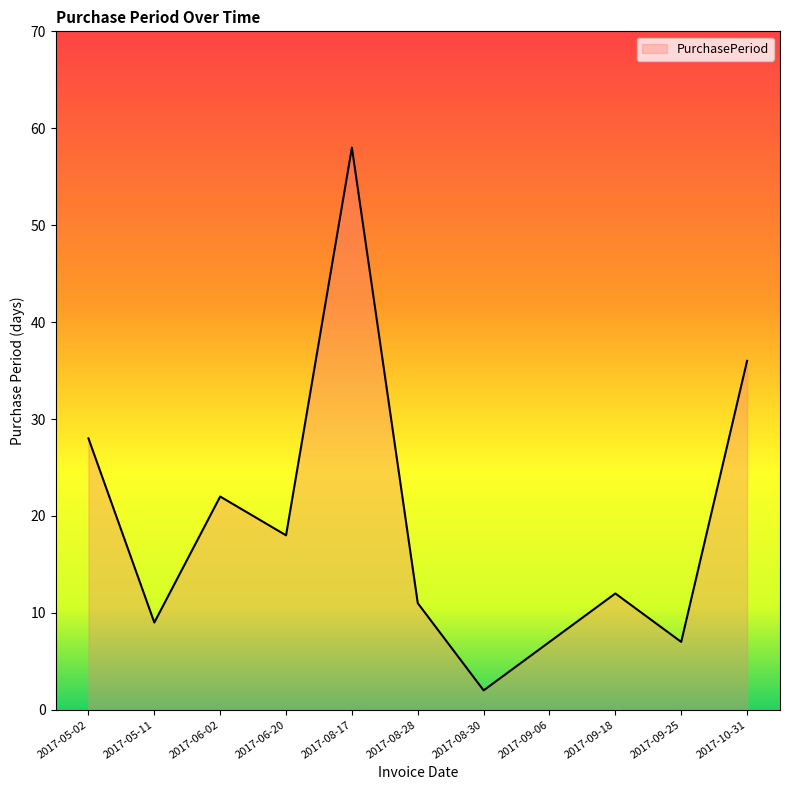

What position from the left is 2017-09-06?

8